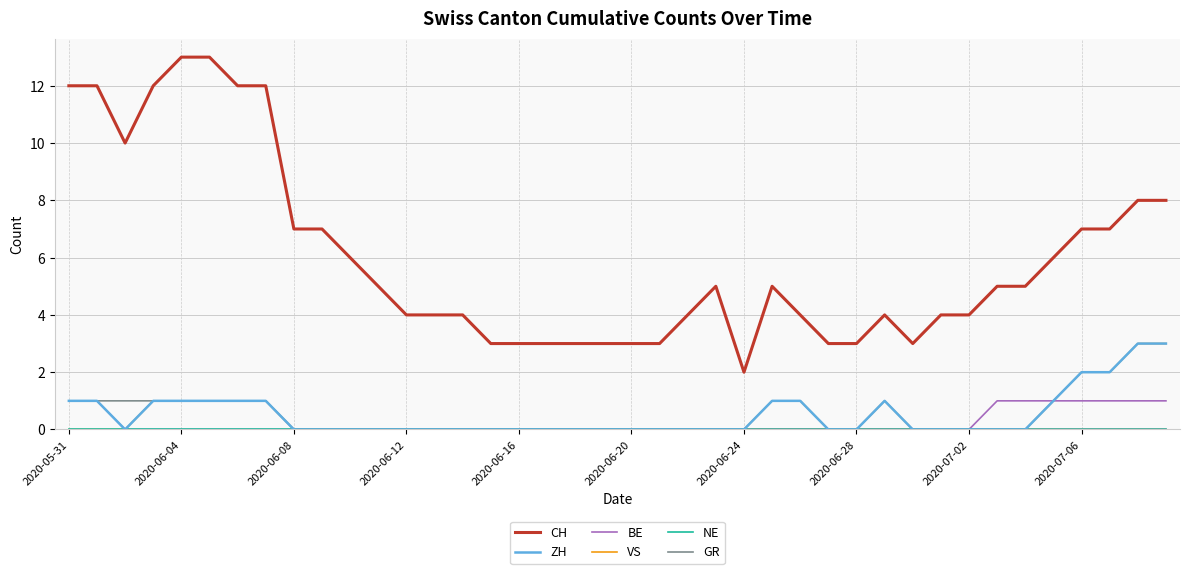

Which series has the largest range (max minus min)?

CH